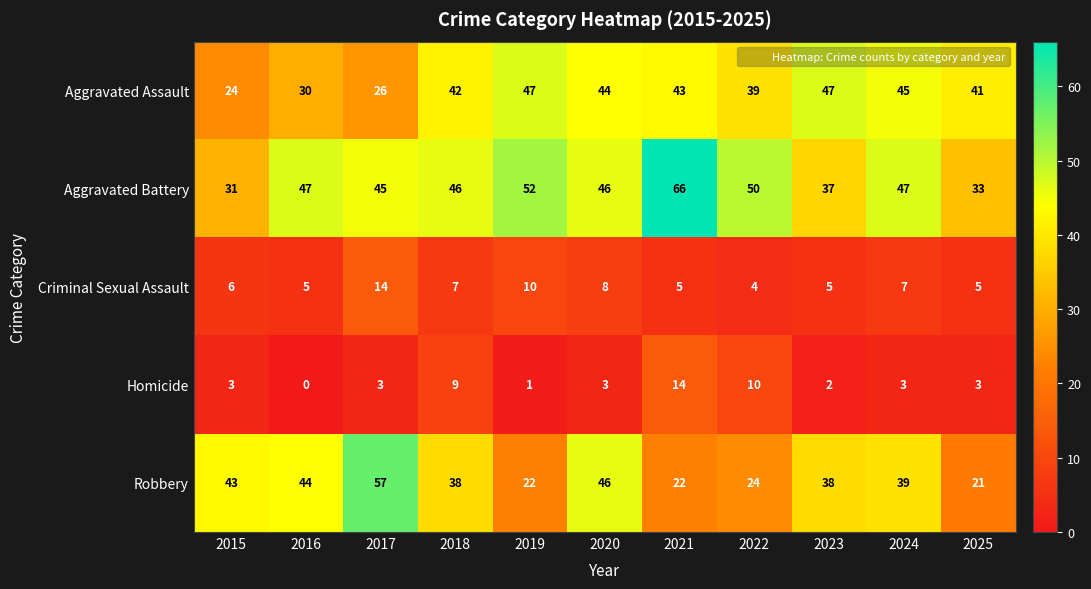

Is it true that Aggravated Battery equals 37 at 2023?

True